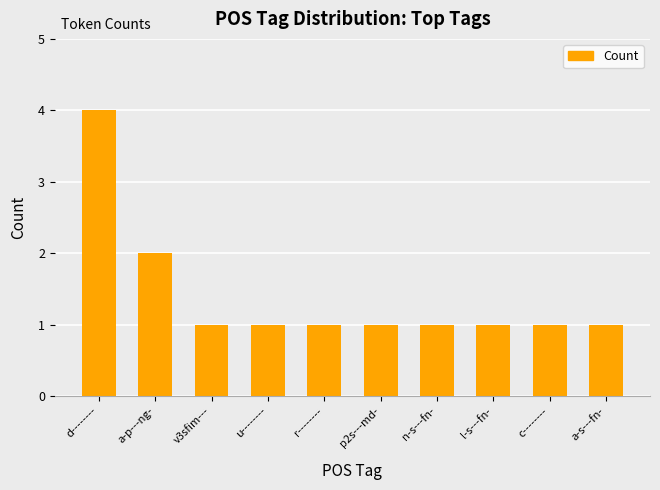

Reading left to right, what are all the values shown in this chart?

4	2	1	1	1	1	1	1	1	1